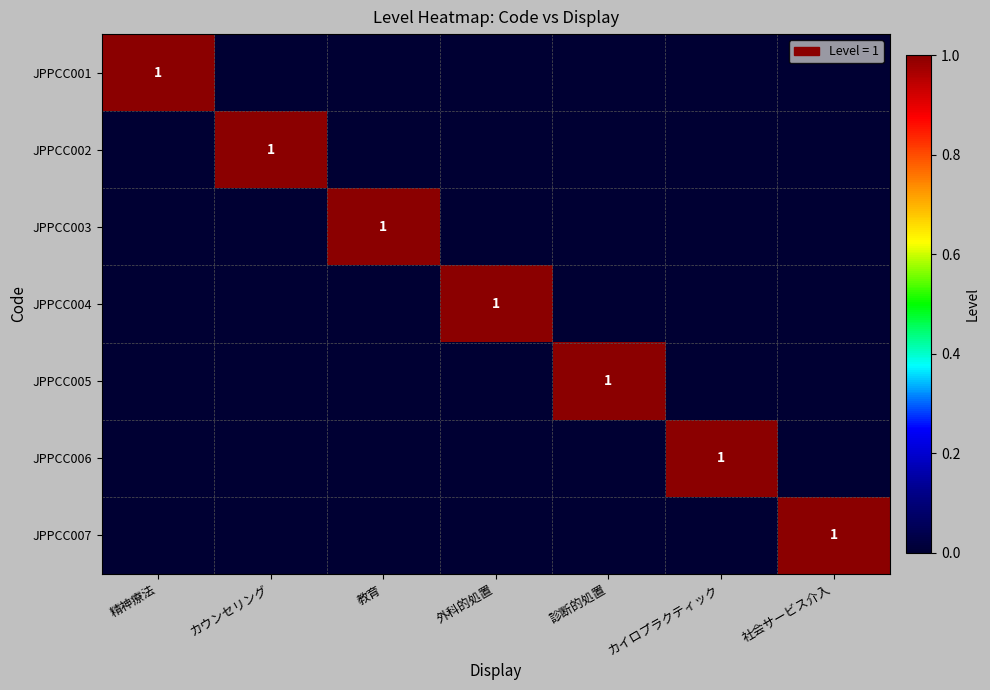

True or false: JPPCC001 has a value of 1 at 精神療法.

True